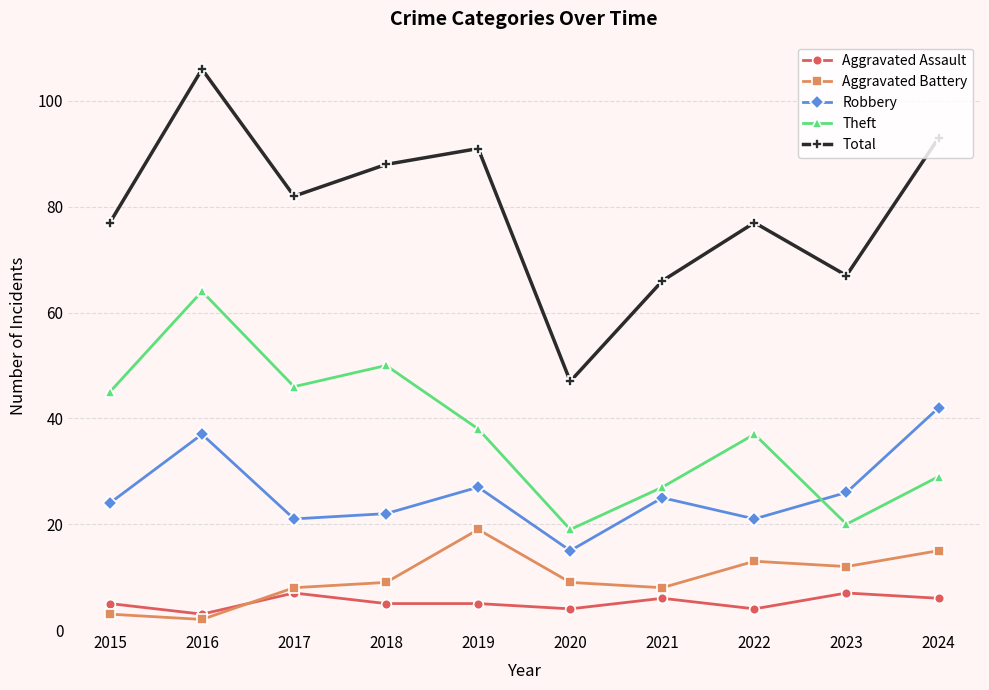

Which series has the largest range (max minus min)?

Total